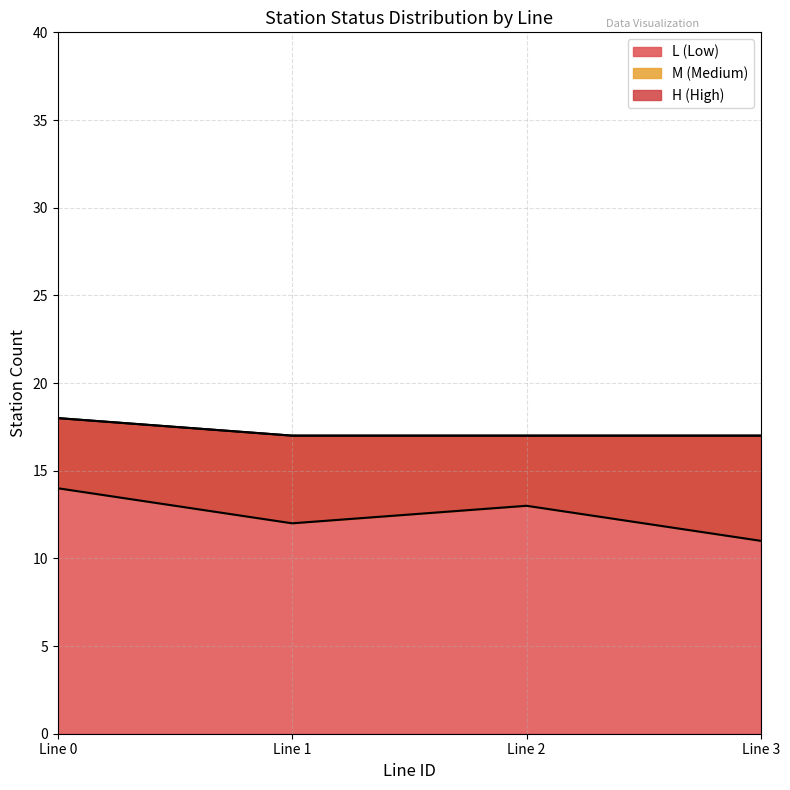

What is the minimum value shown in the chart?

11